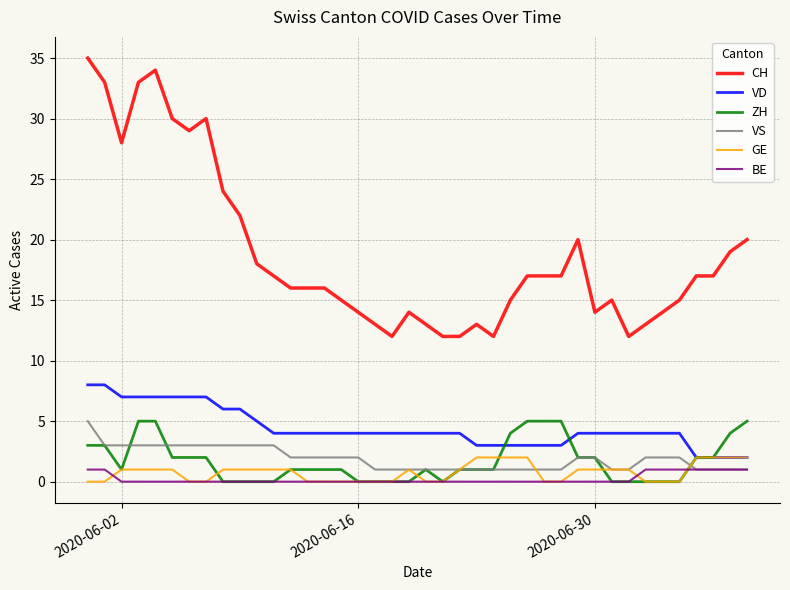

Which series has the largest range (max minus min)?

CH